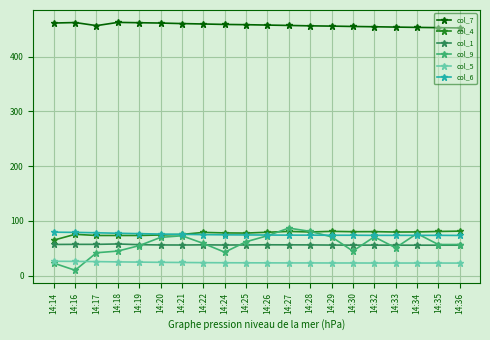

Count the number of categories in the chart.

20